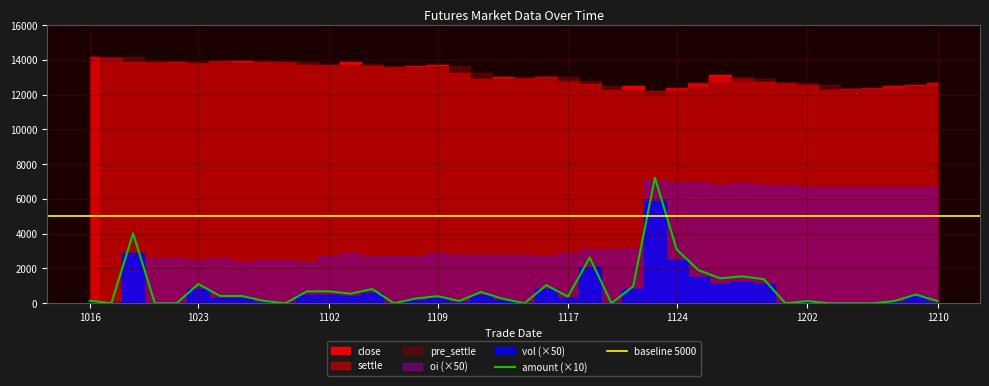

What is the total value across all series at 20151026?

41789.8